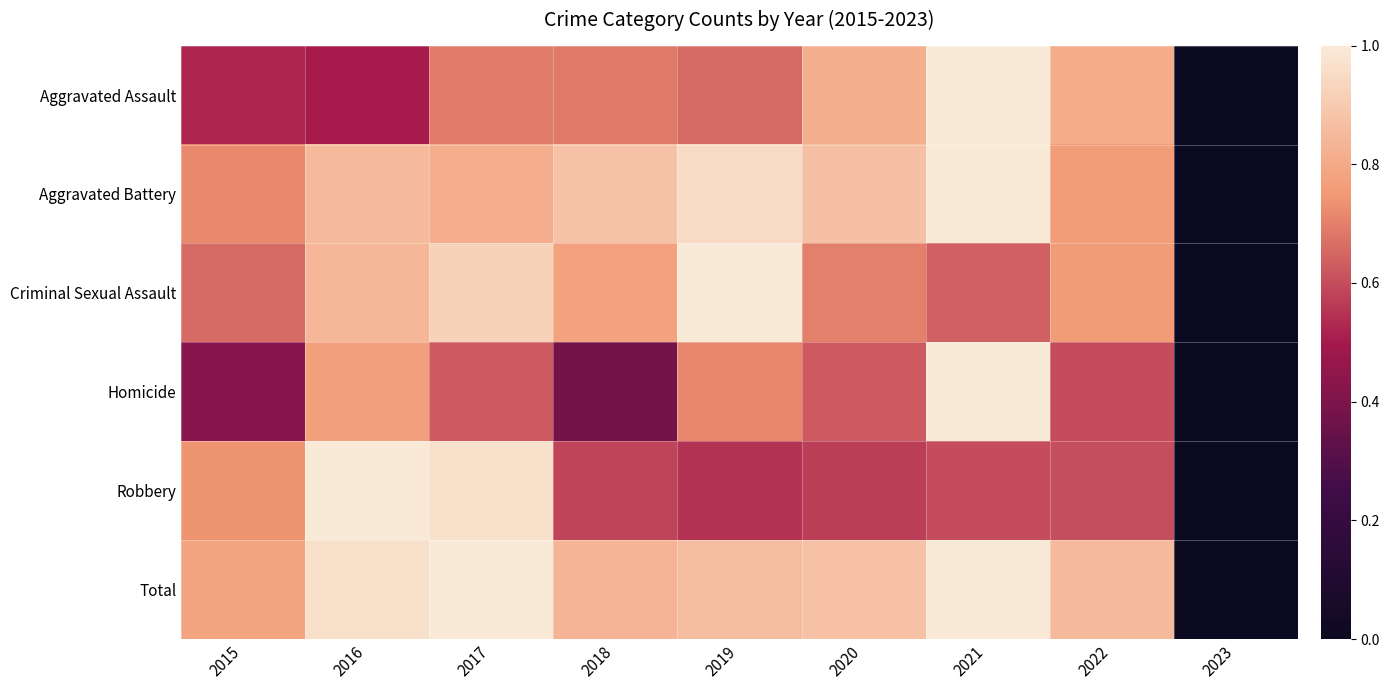

Which series has the widest spread of values?

Aggravated Assault